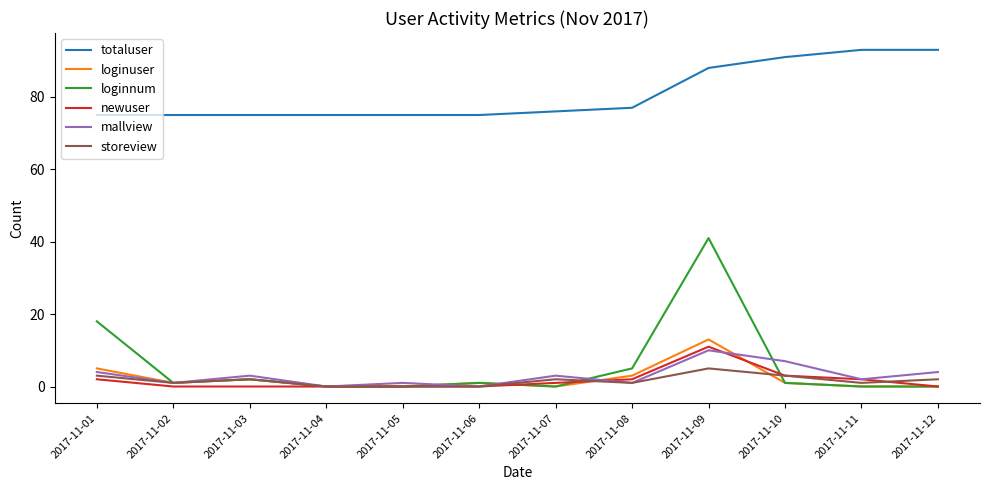

Does the chart display data point markers on the line(s)?

No